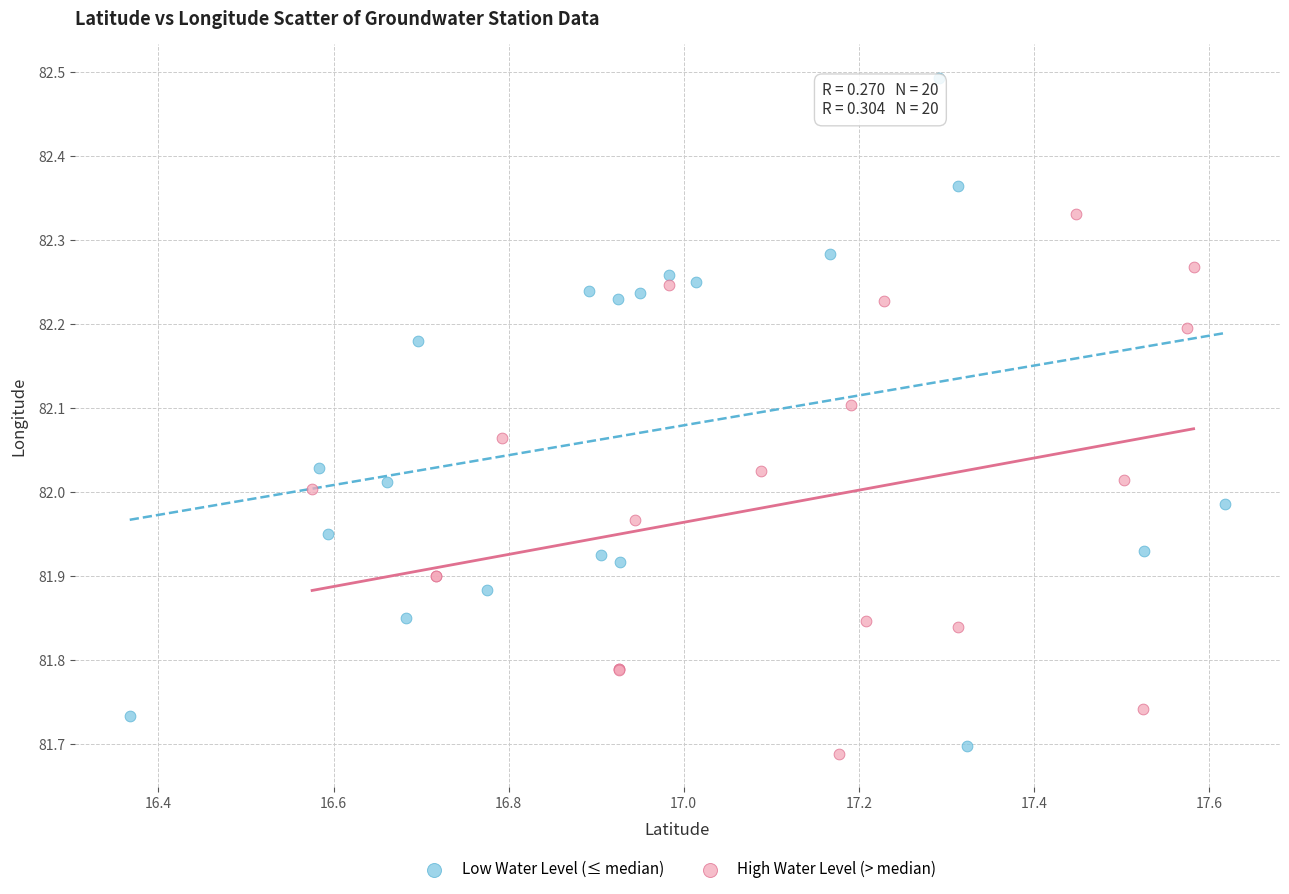

Which series contains the highest Y value?

Low Water Level (≤ median)